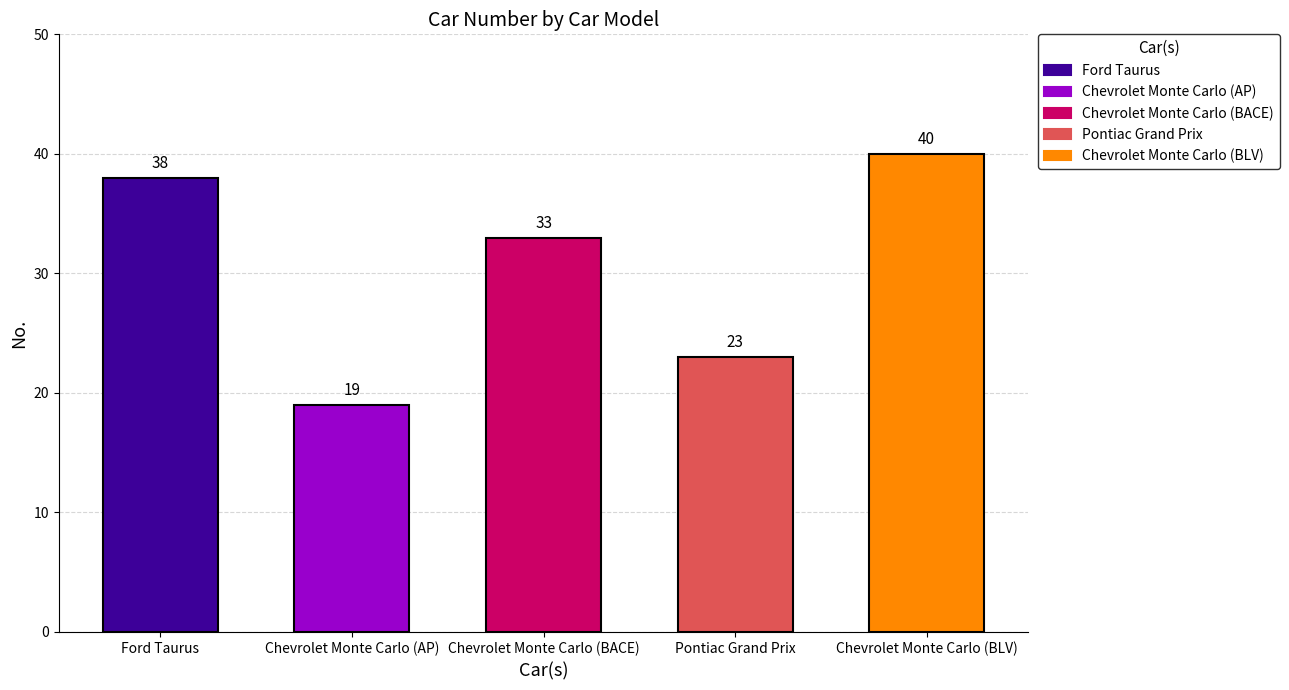

Count the number of data series in this chart.

1